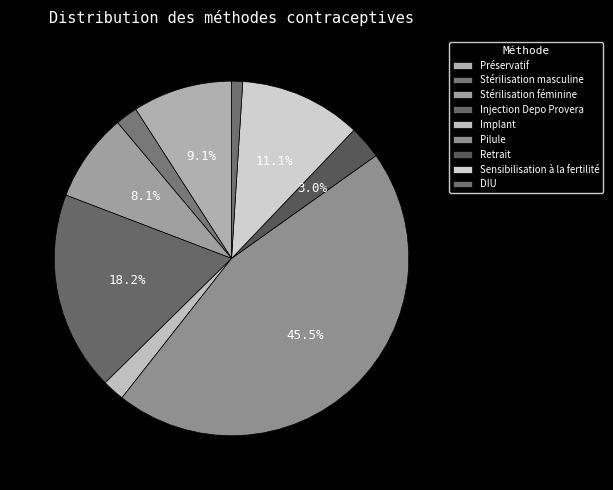

How many segments does this pie chart have?

9